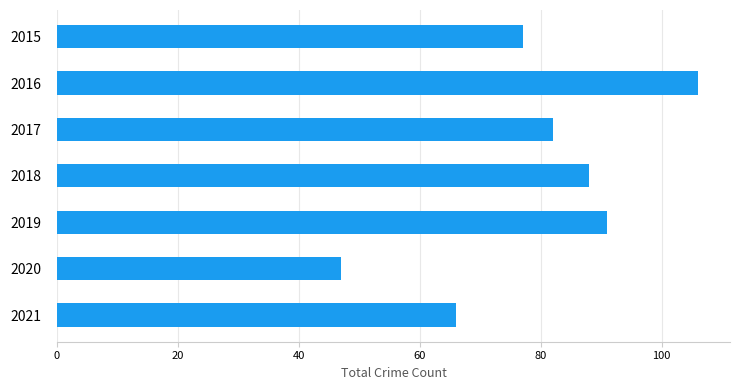

Reading top to bottom, transcribe all the data shown in this chart.

77	106	82	88	91	47	66